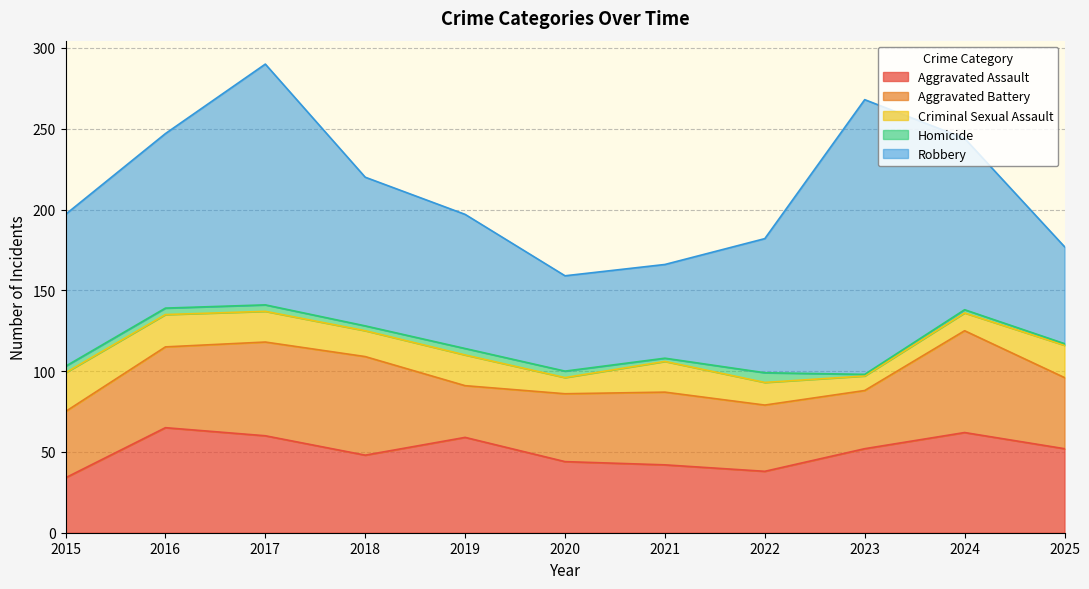

Which label corresponds to the smallest value in the chart?

2023